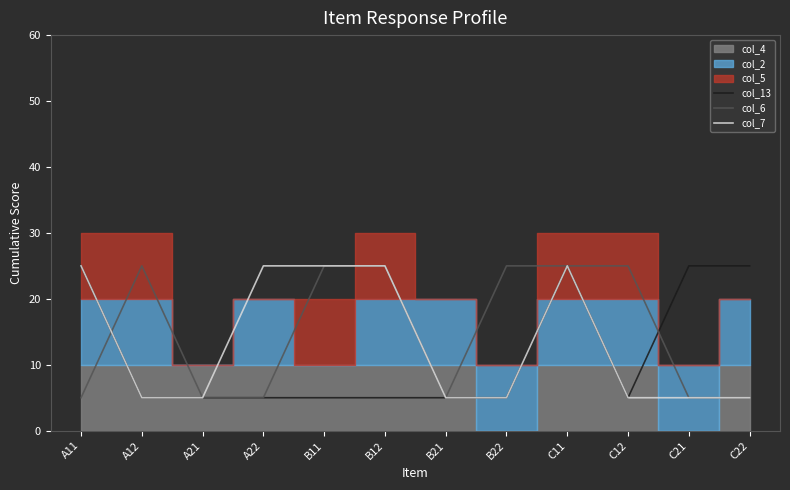

What is the highest value of the col_6 series?

25